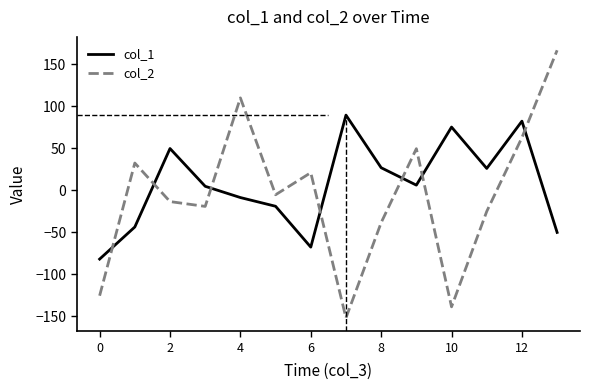

What is the minimum value for col_2?

-151.8